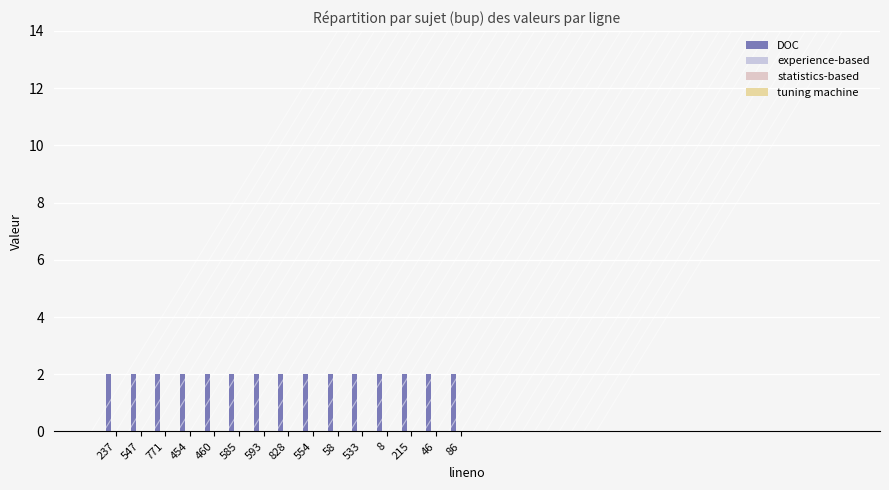

Reading right to left, transcribe all the data shown in this chart.

DOC: 2	2	2	2	2	2	2	2	2	2	2	2	2	2	2
experience-based: 0	0	0	0	0	0	0	0	0	0	0	0	0	0	0
statistics-based: 0	0	0	0	0	0	0	0	0	0	0	0	0	0	0
tuning machine: 0	0	0	0	0	0	0	0	0	0	0	0	0	0	0